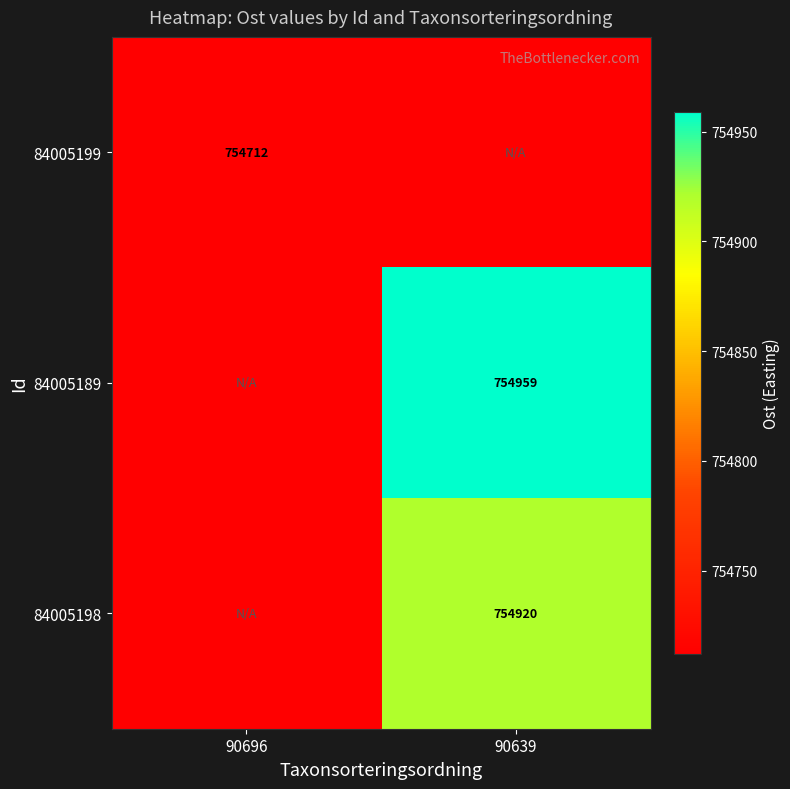

What is the minimum value for 84005199?

754711.9